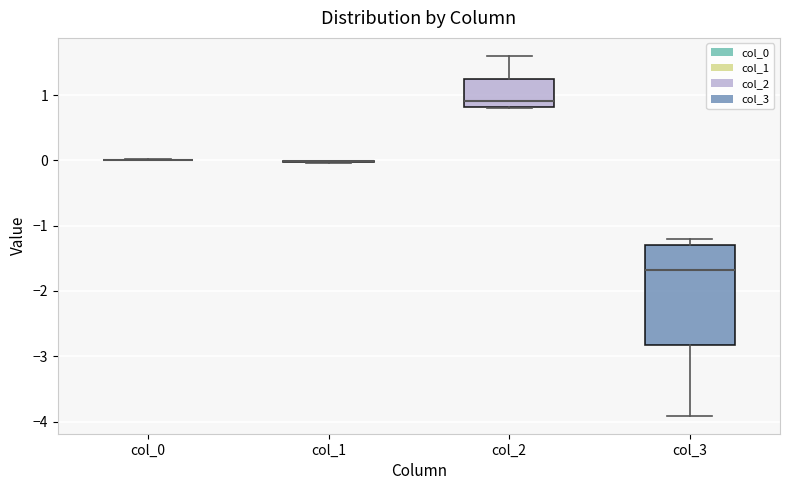

Which box is the tallest, from its lower edge to its upper edge?

col_3